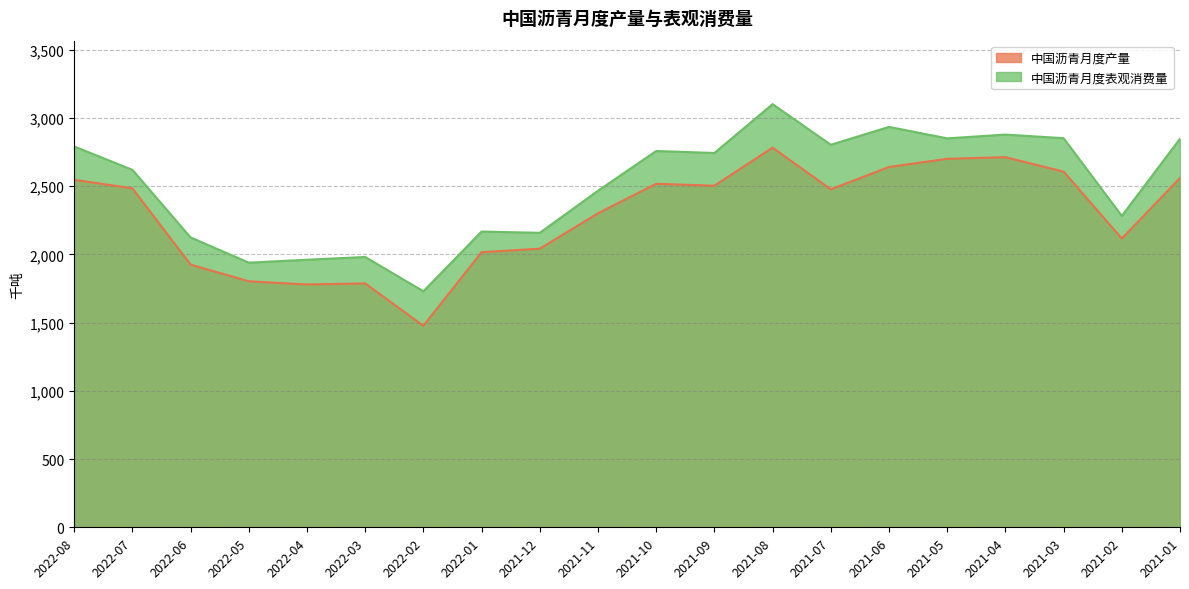

What is the highest value of the 中国沥青月度表观消费量 series?

3101.8